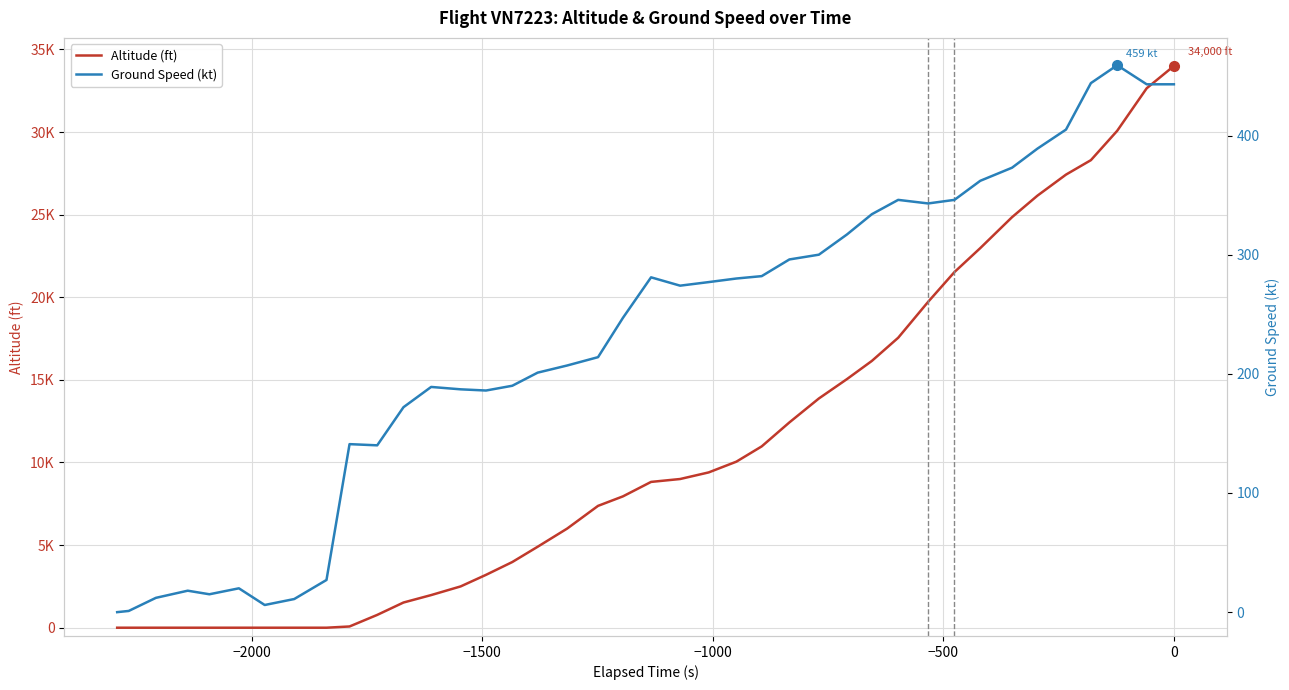

What is the maximum value for Ground Speed (kt)?

459